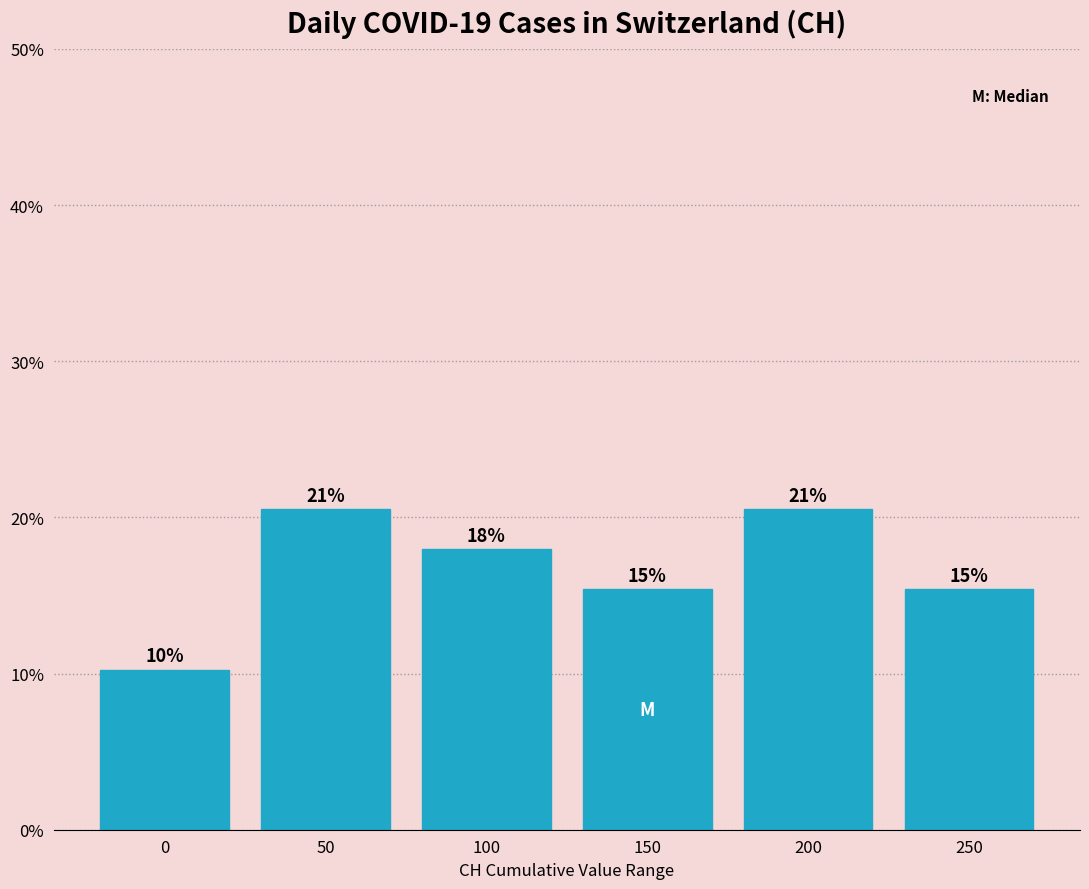

How many bars are there in total?

6